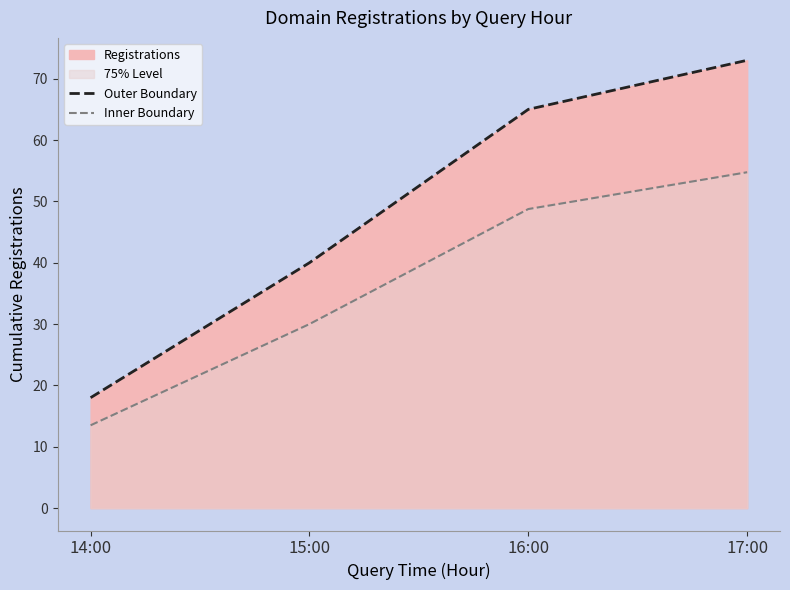

What is the maximum value shown in the chart?

73.0